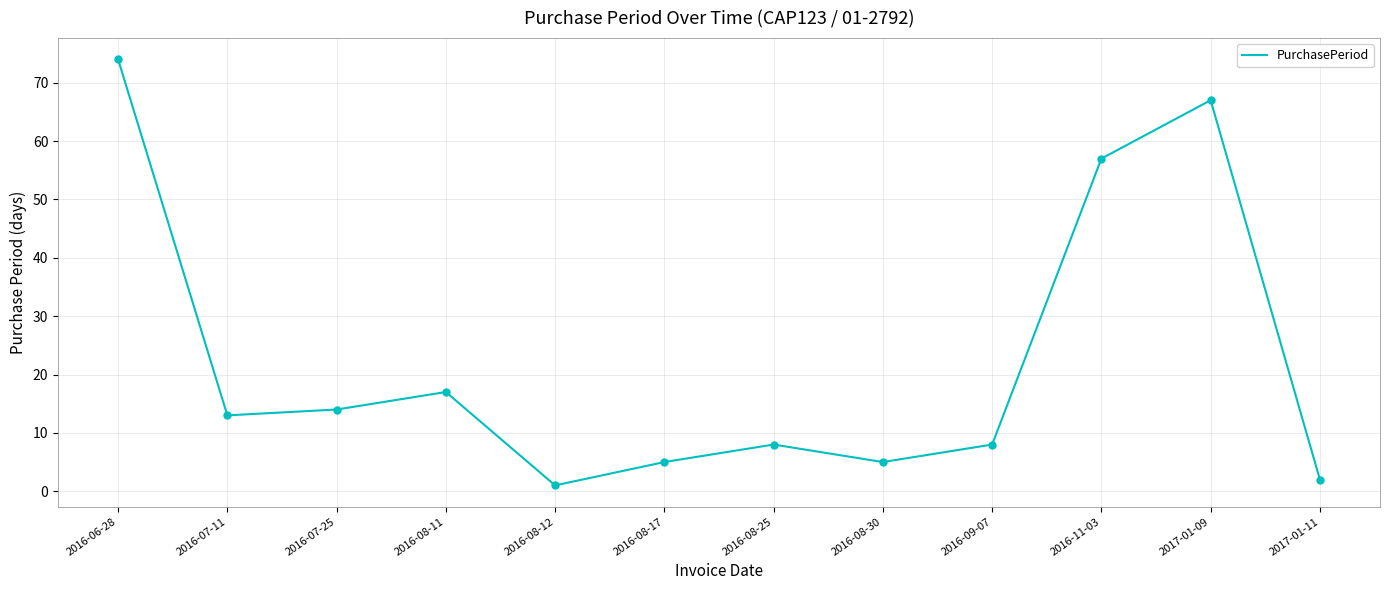

What is the change in value from 2016-08-11 to 2017-01-11?

-15